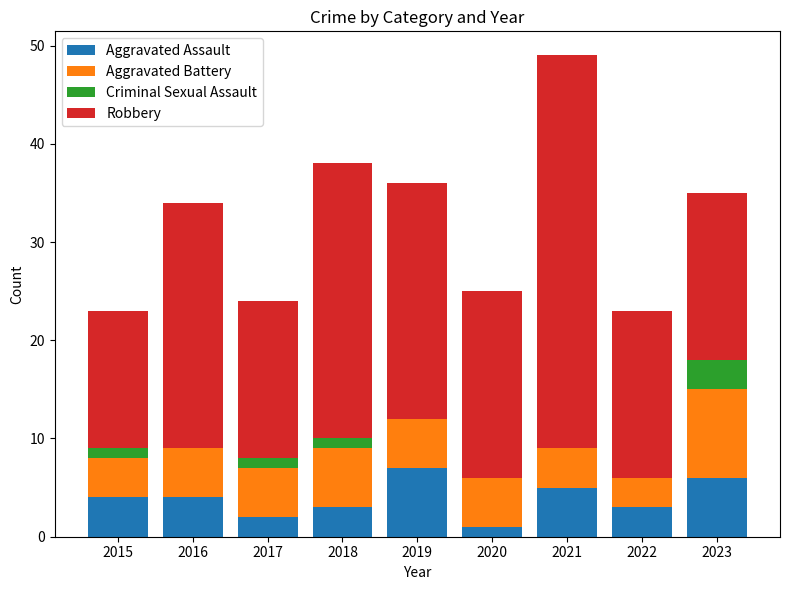

True or false: Aggravated Assault has a value of 9 at 2023.

False